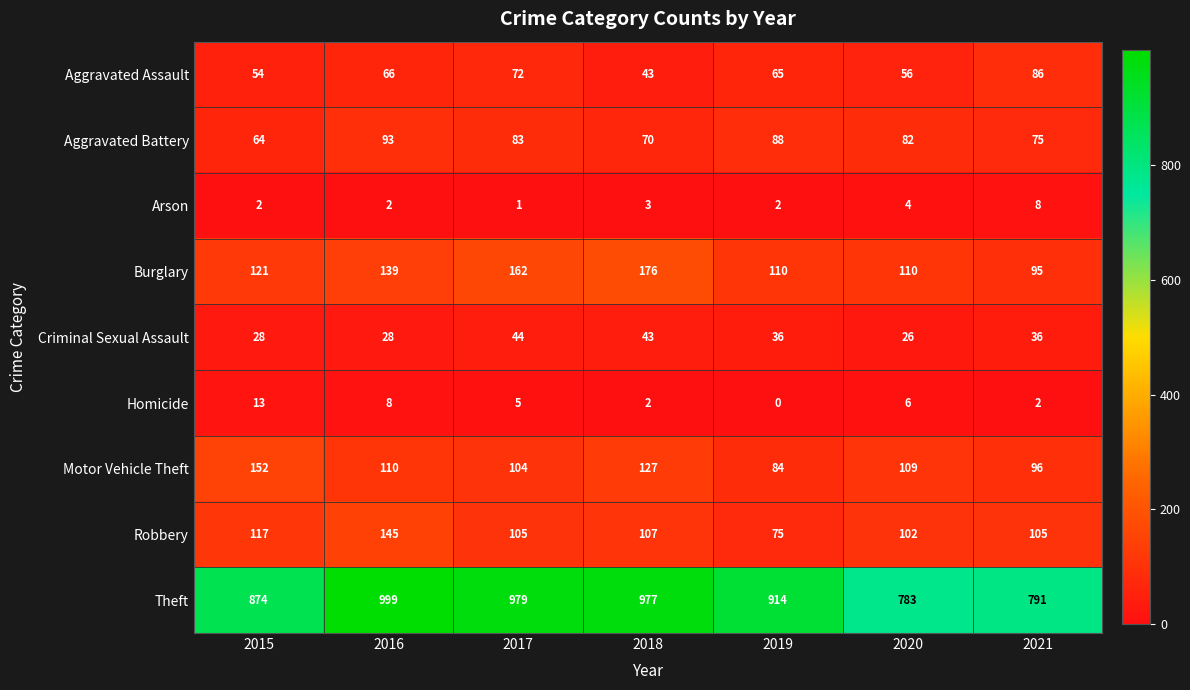

At how many categories does at least one series exceed 609?

7